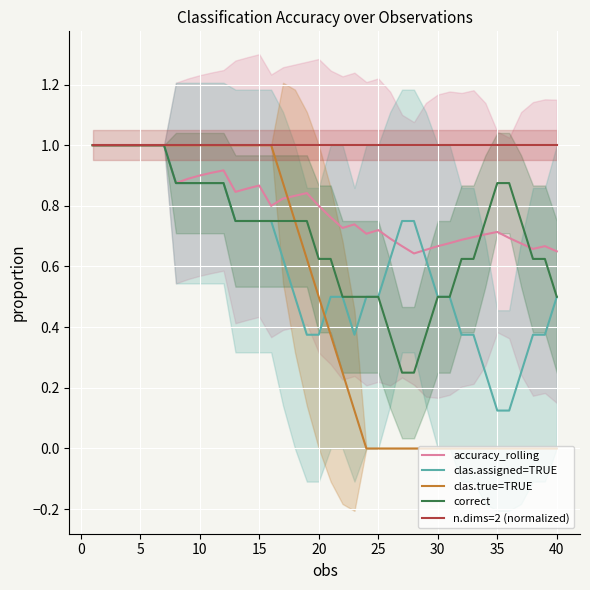

What is the approximate value of clas.true=TRUE at 20?

0.5